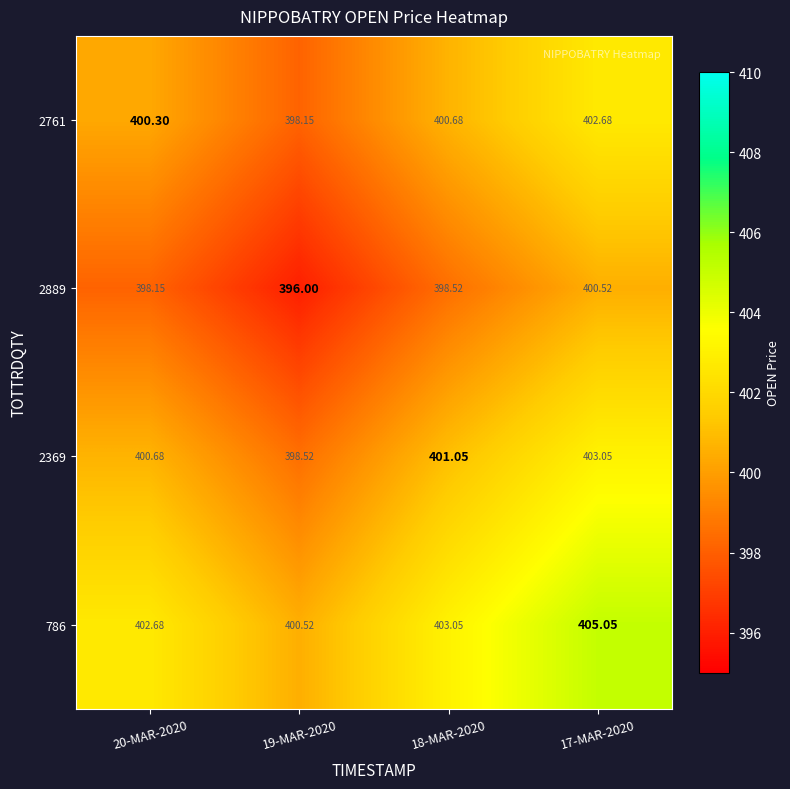

What is the spread (max minus min) of values at 18-MAR-2020?

4.5